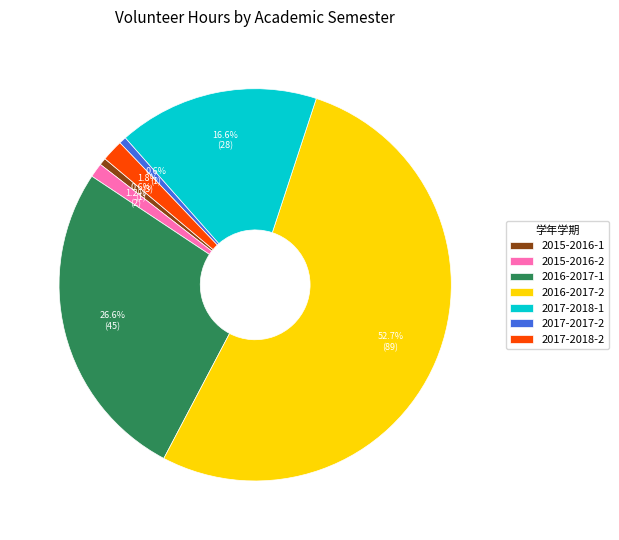

How many segments does this pie chart have?

7